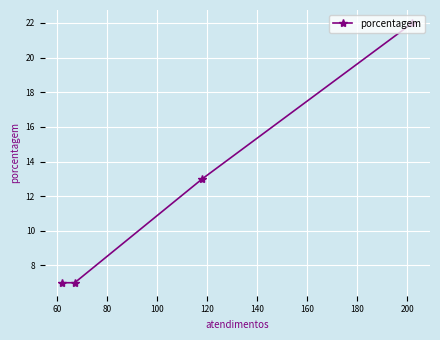

What is the value of the 2nd point from the left?

7